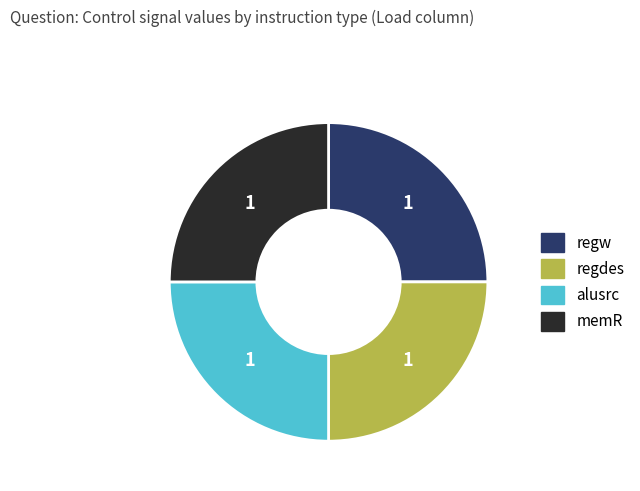

How many segments does this pie chart have?

4